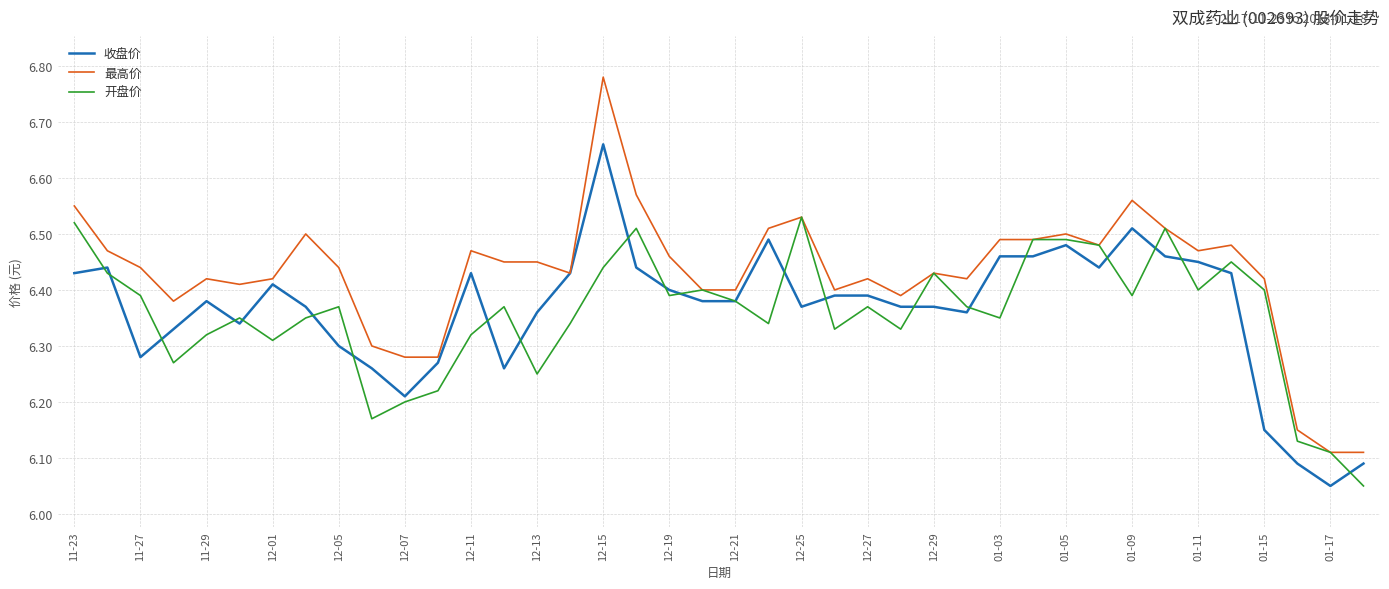

Which series has the largest total across all categories?

最高价